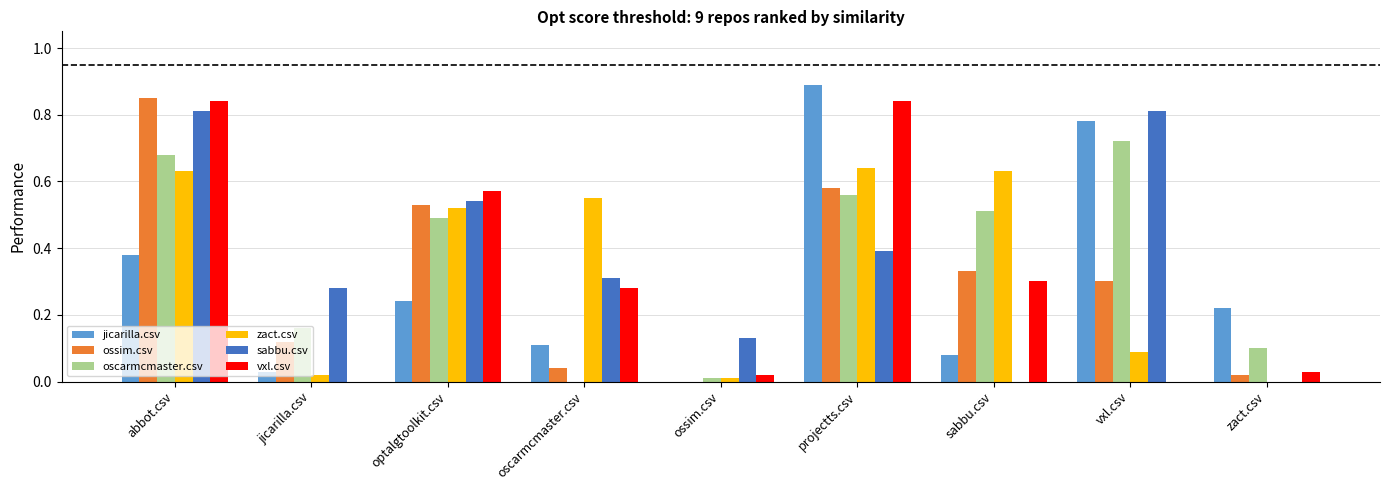

Is the value of oscarmcmaster.csv at zact.csv greater than the value of jicarilla.csv at projectts.csv?

No